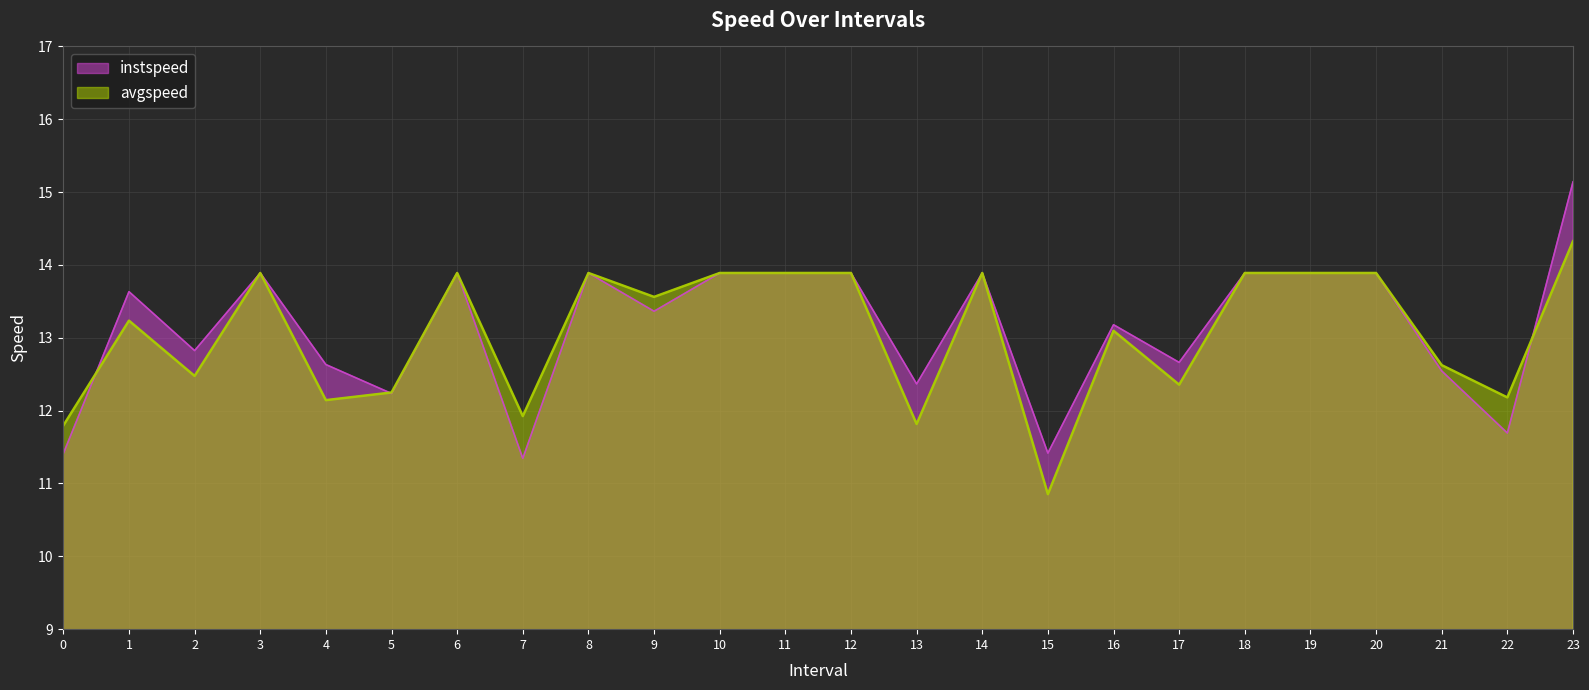

Which series has the largest range (max minus min)?

instspeed